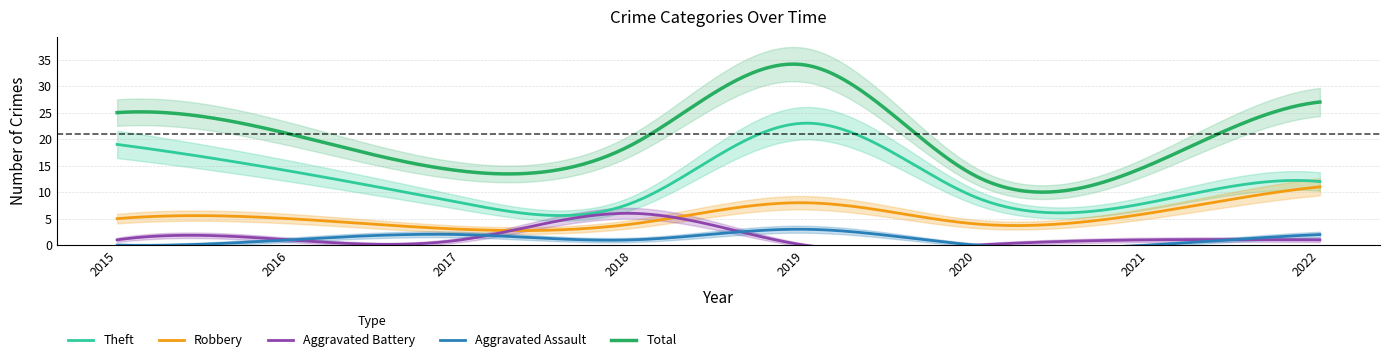

Between 2018 and 2020, which series saw the biggest shift?

Aggravated Battery